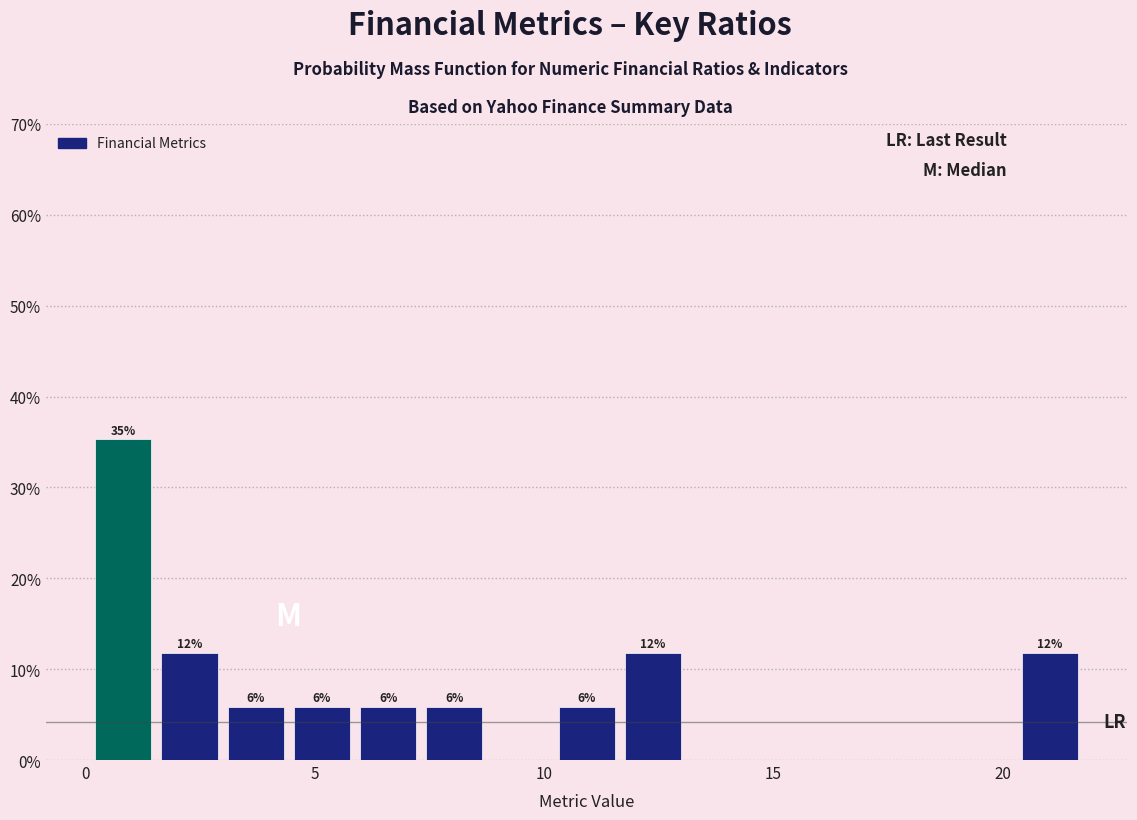

Read against the x-axis, roughly where is the centre of the tallest bar?

1.0